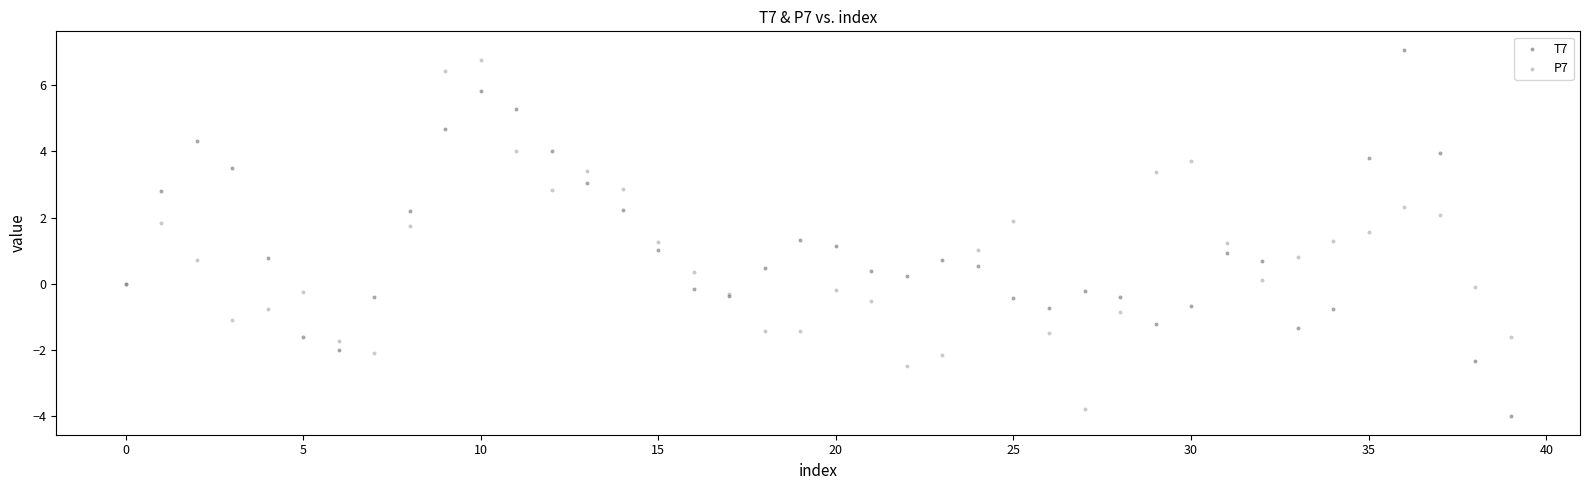

Which series has the largest Y range (max minus min)?

T7